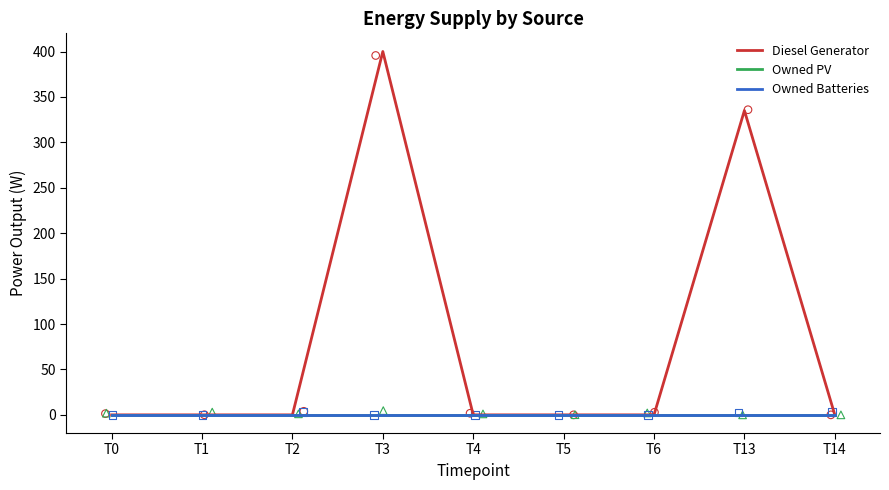

Which series contains the lowest Y value?

Diesel Generator